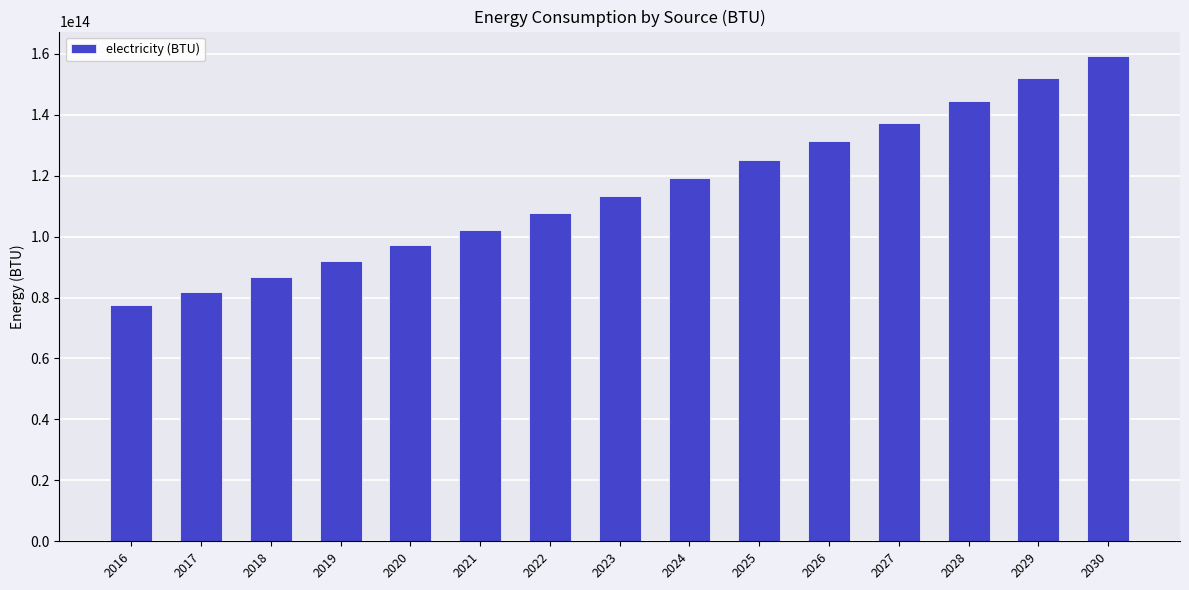

How many values are below 113451272986883?

7